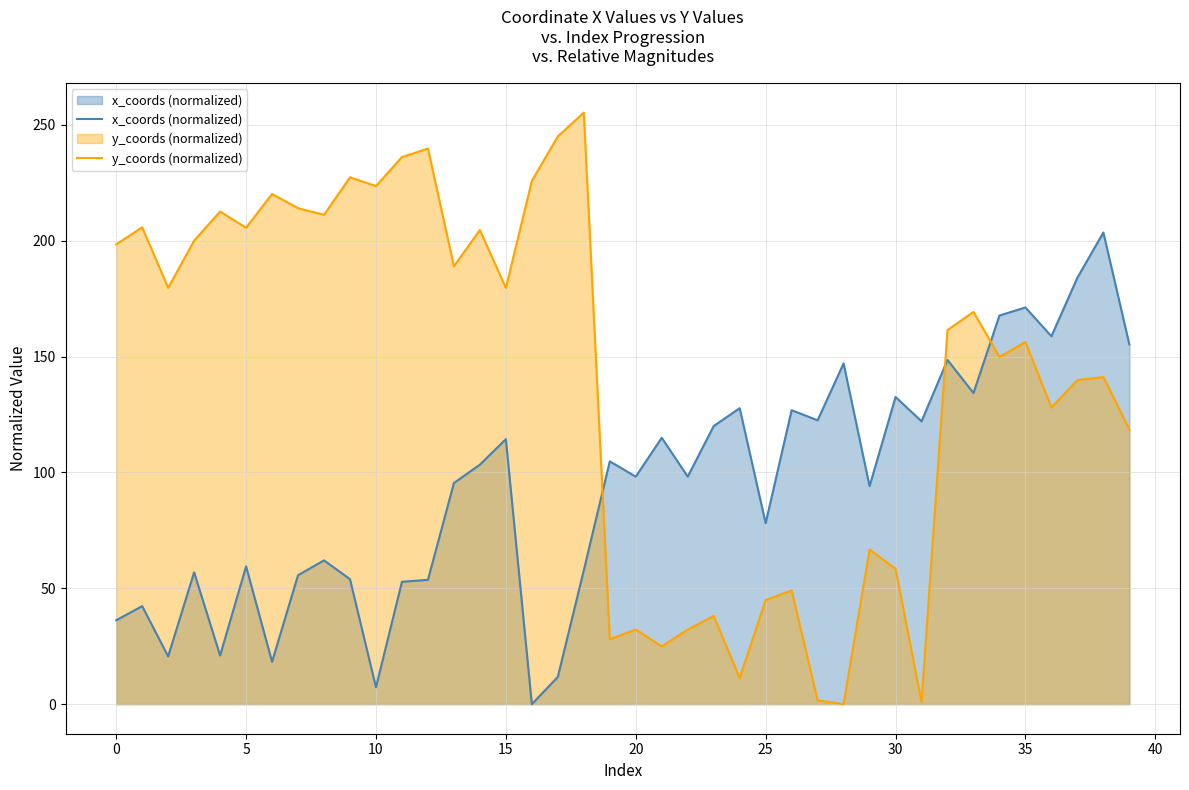

The value of y_coords (normalized) at 26 is 80.6. True or false?

False